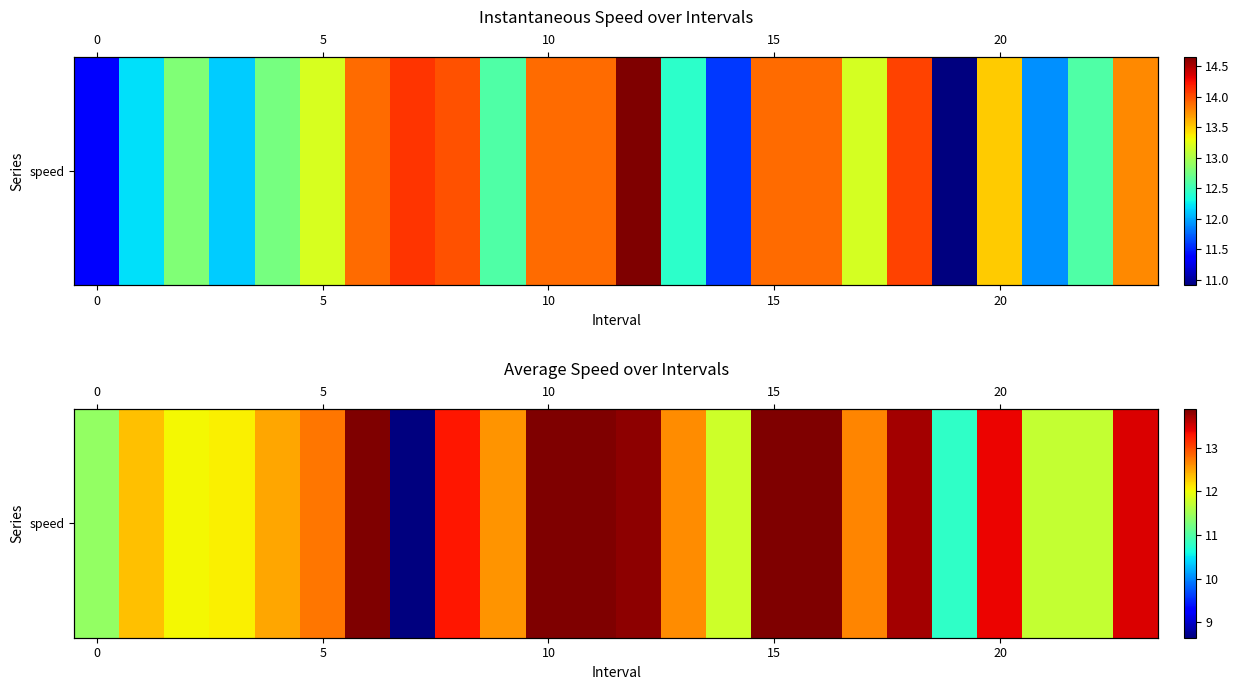

Reading left to right, extract all data points from this chart.

11.4	12.3	12.0	12.1	12.5	12.8	13.9	8.6	13.3	12.6	13.9	13.9	13.8	12.6	11.8	13.9	13.9	12.7	13.7	10.8	13.4	11.7	11.7	13.5